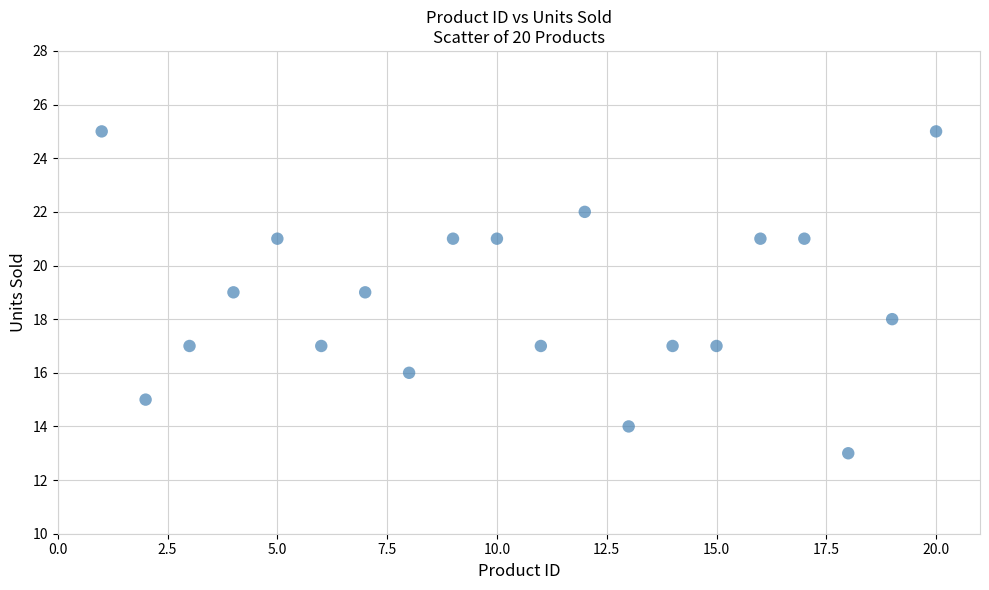

What is the range of Y values (max minus min)?

12